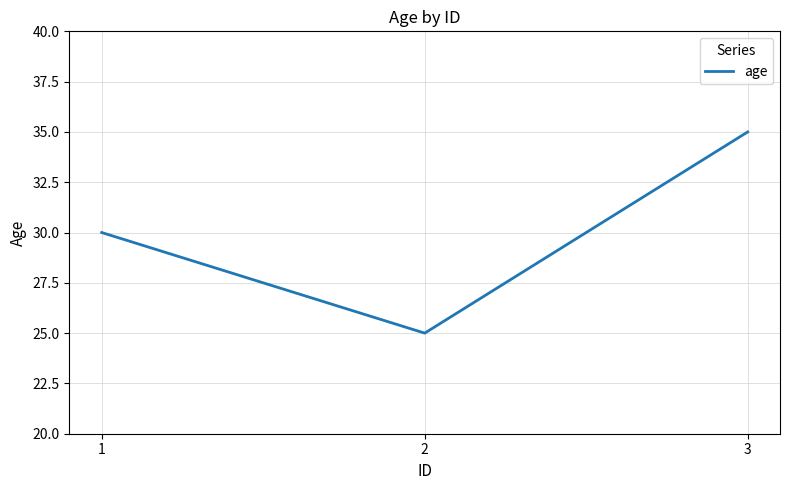

How many distinct data groups are displayed?

1